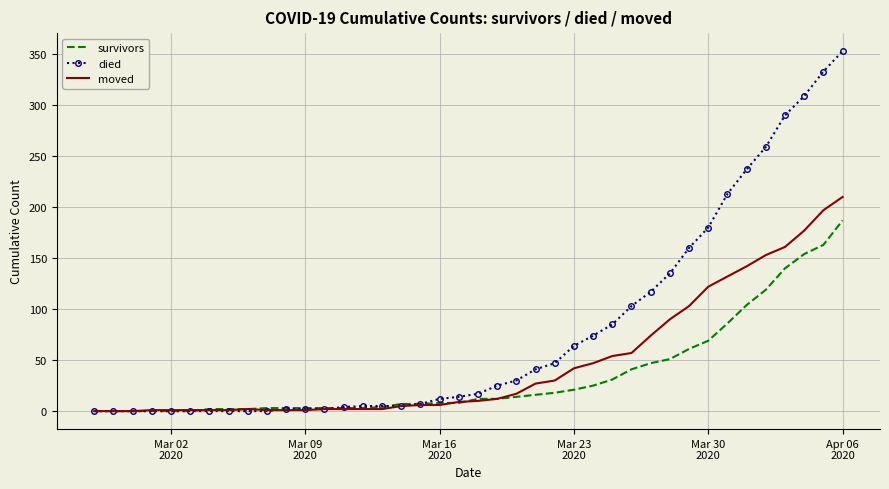

Which series has the largest range (max minus min)?

died